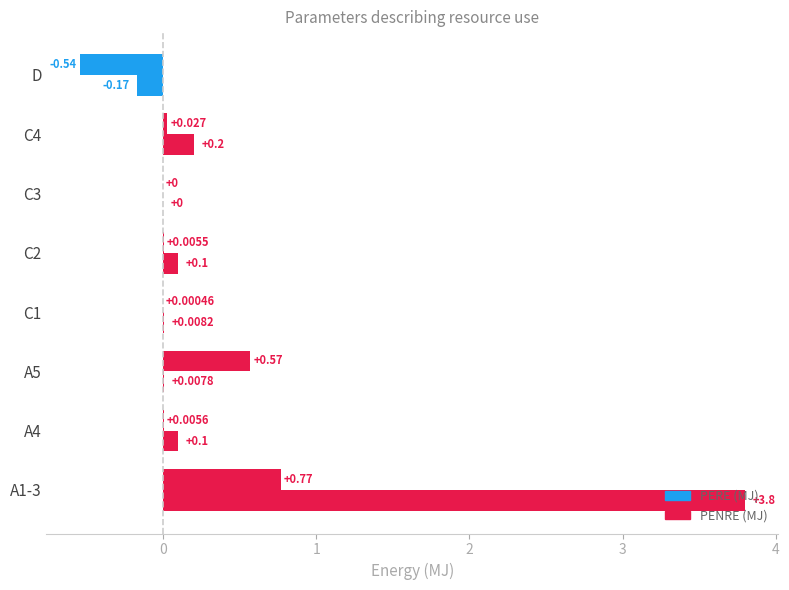

Reading right to left, what are all the values shown in this chart?

PERE (MJ): -0.5	0.0	0.0	0.0	0.0	0.6	0.0	0.8
PENRE (MJ): -0.2	0.2	0.0	0.1	0.0	0.0	0.1	3.8